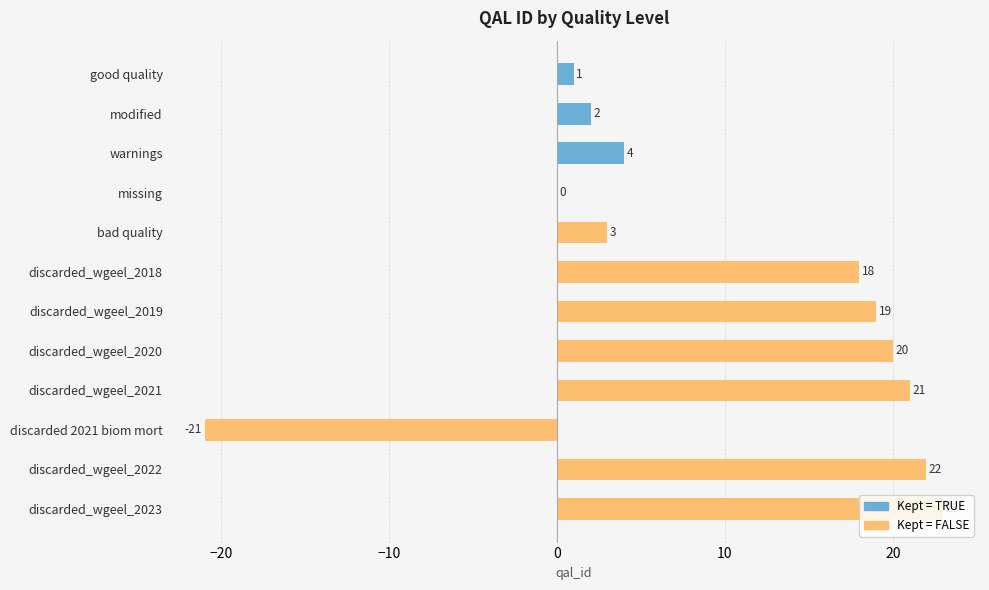

Count the number of categories in the chart.

12